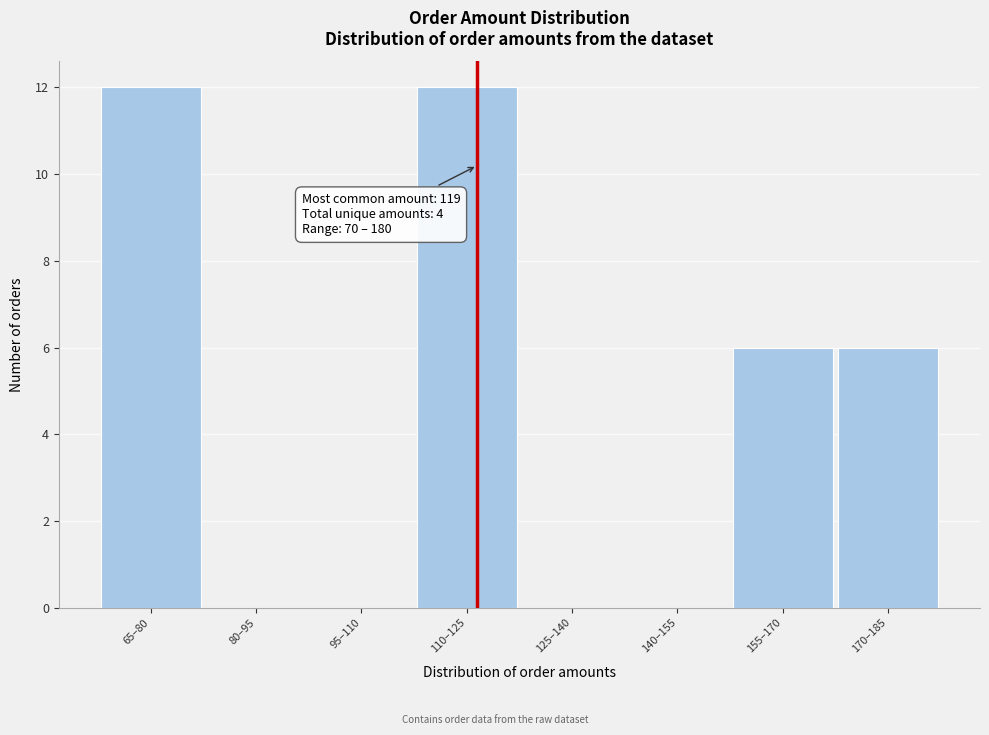

Reading left to right, transcribe all the data shown in this chart.

65–80=12	80–95=0	95–110=0	110–125=12	125–140=0	140–155=0	155–170=6	170–185=6